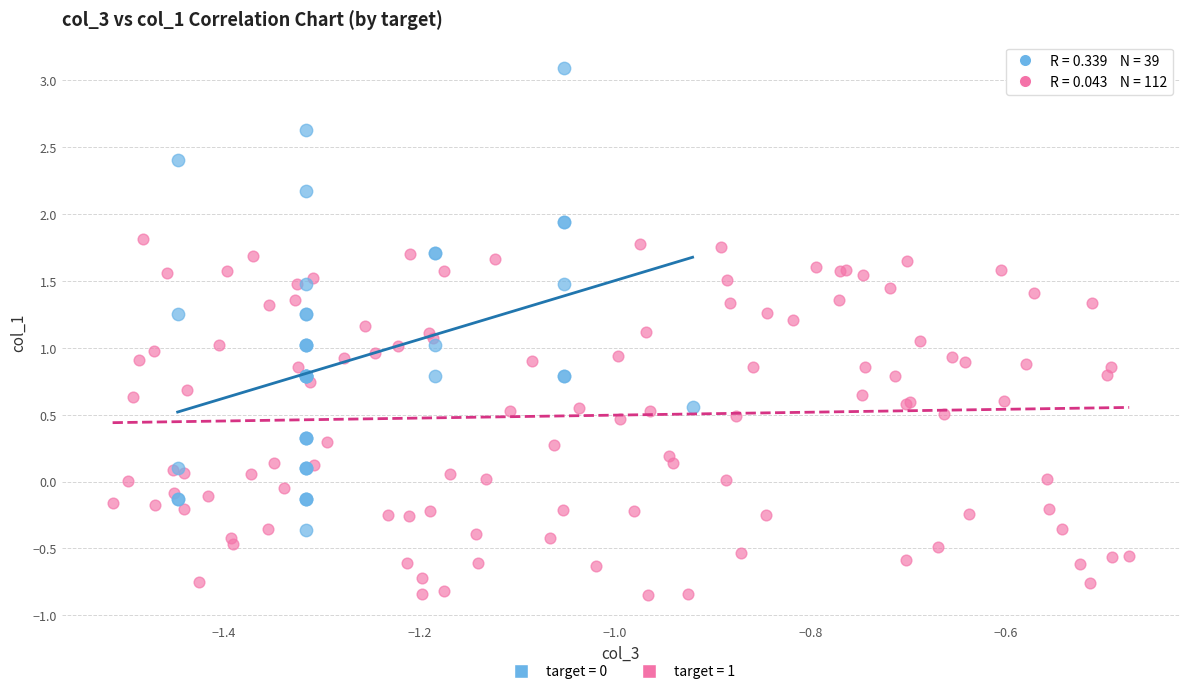

Which series reaches the minimum Y coordinate?

target = 1